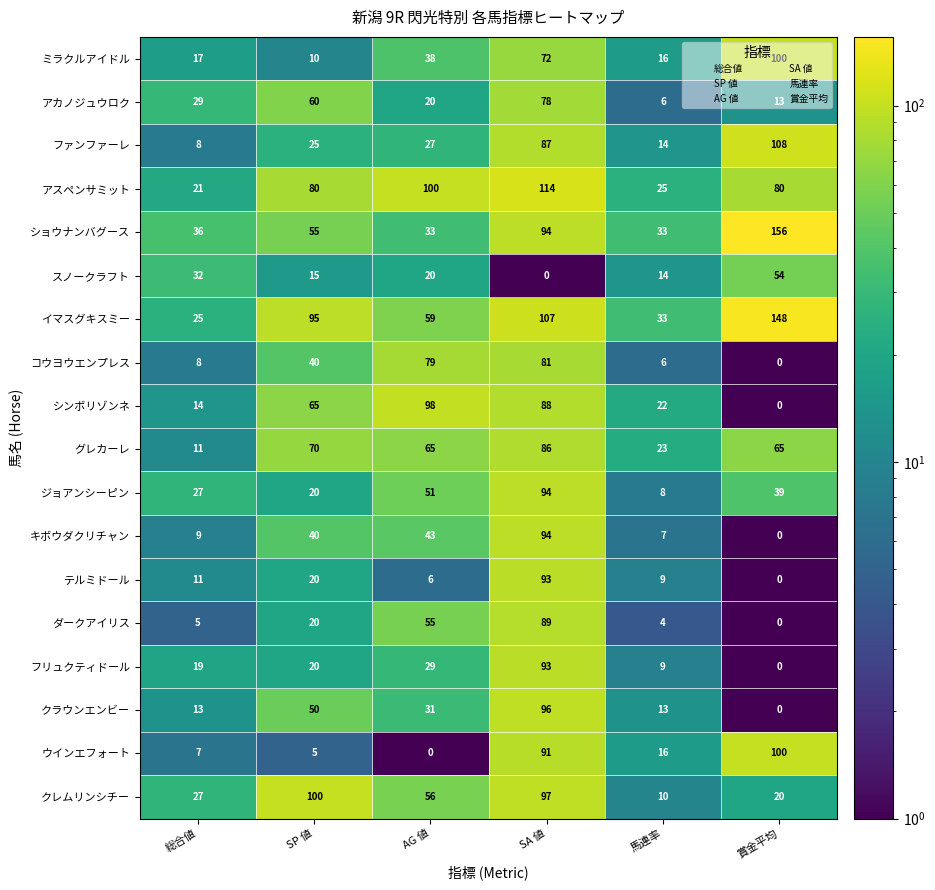

At which label does グレカーレ reach its peak?

SA 値